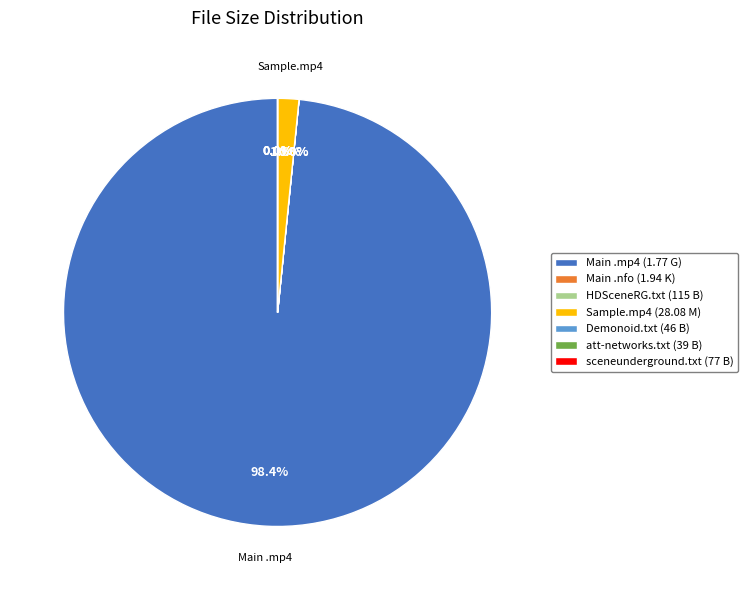

To the nearest percent, what is the difference between the att-networks.com.txt and Sample.mp4 slice percentages?

2%